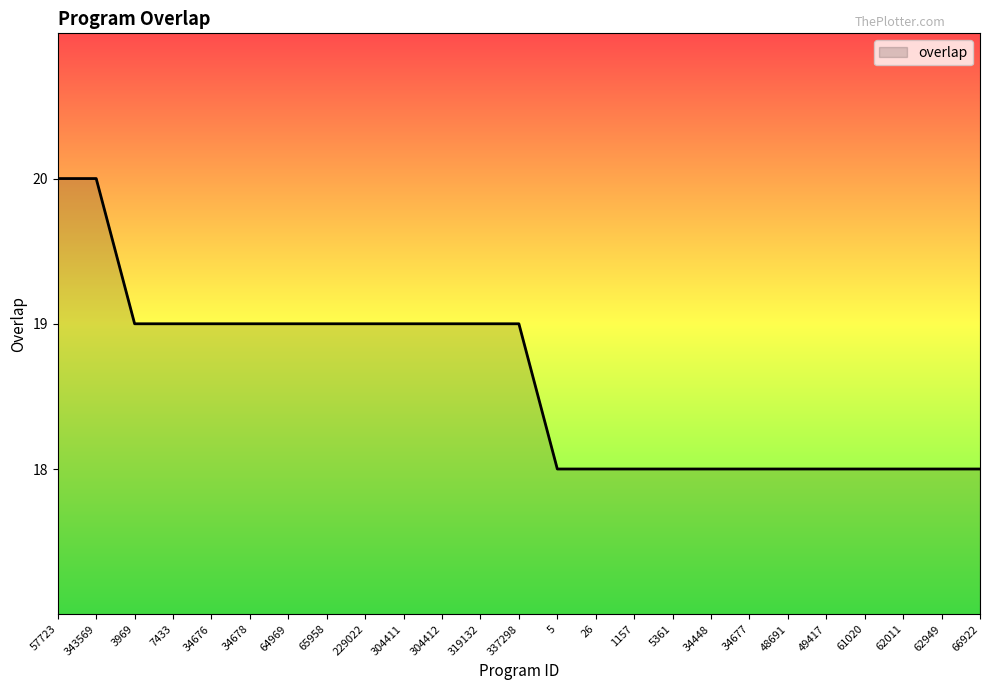

What position from the right is 34677?

7